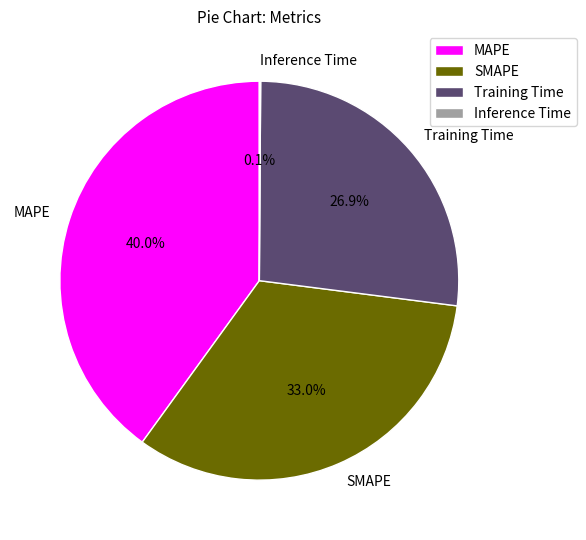

Does Training Time account for over 50% of the chart?

No